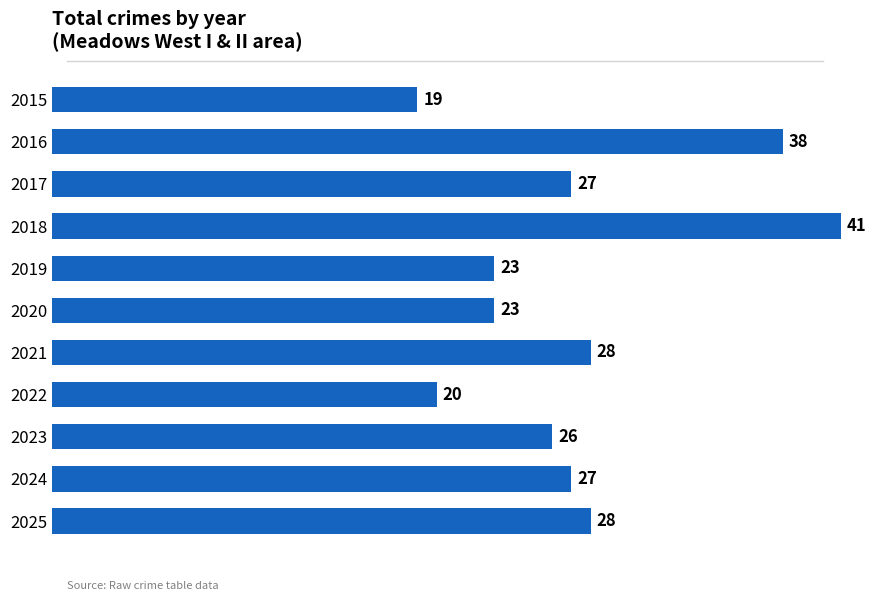

What is the approximate value at 2016?

38